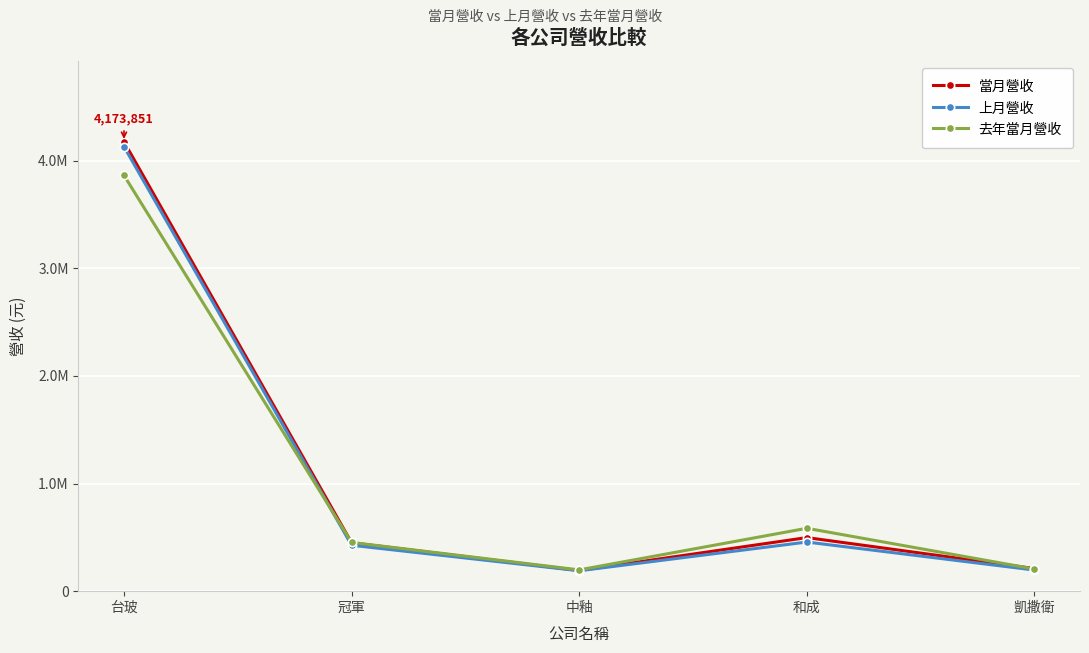

What is the value of the 去年當月營收 point at the 2nd from the left?

452686